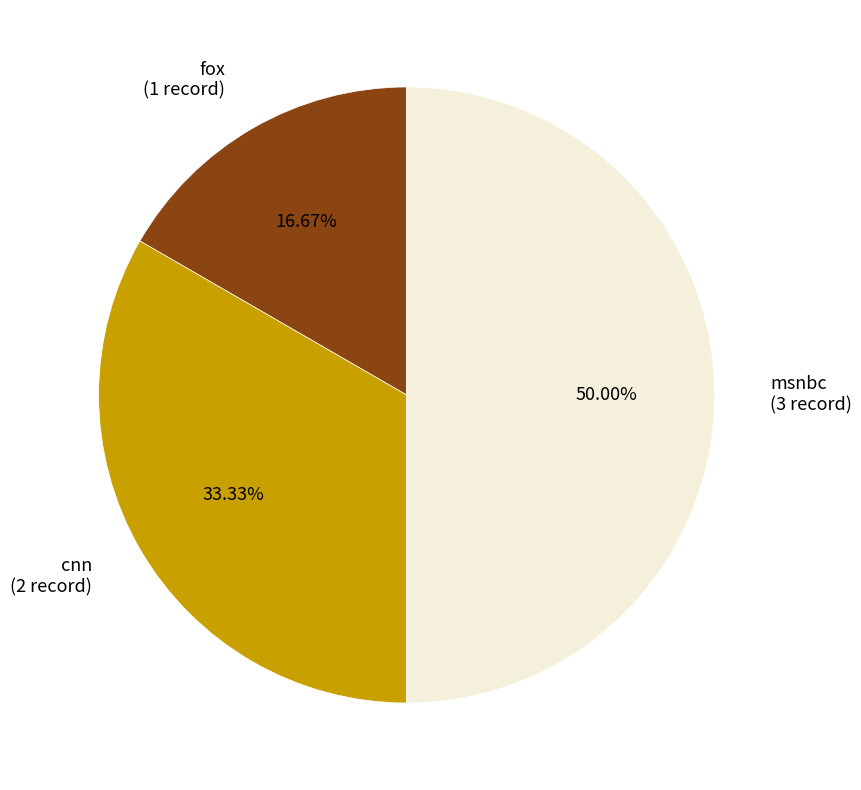

Which category has the biggest portion of the pie?

msnbc